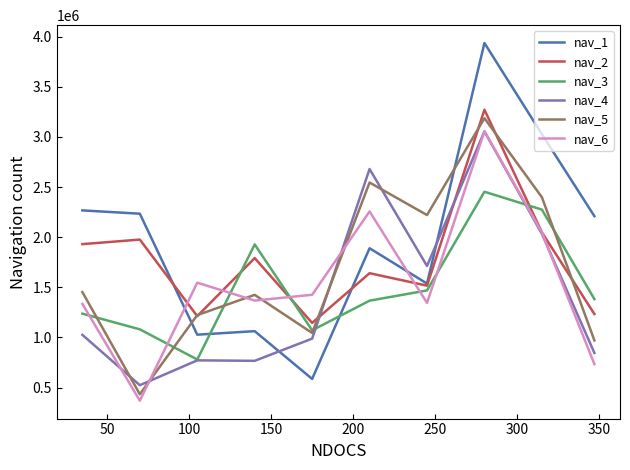

Which series has the largest range (max minus min)?

nav_1